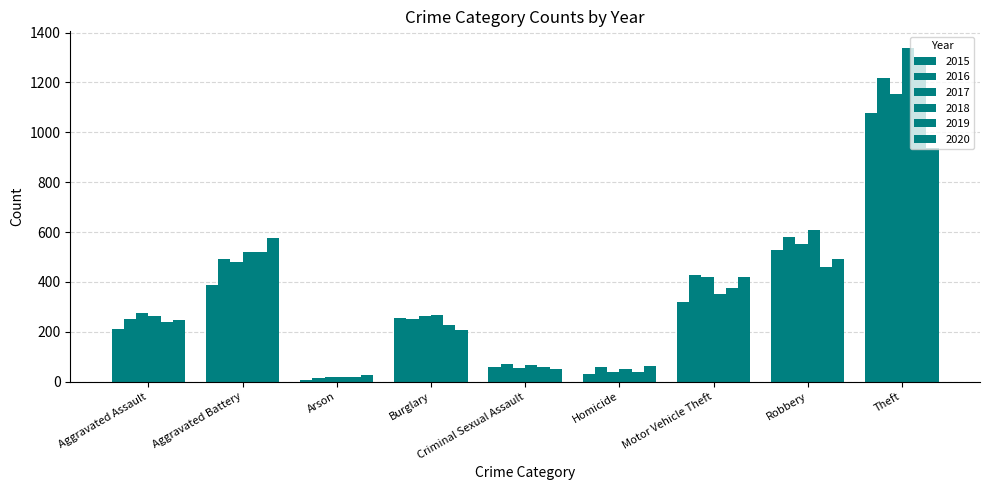

At Aggravated Assault, list the series in order from largest to smallest.

2017, 2018, 2016, 2020, 2019, 2015